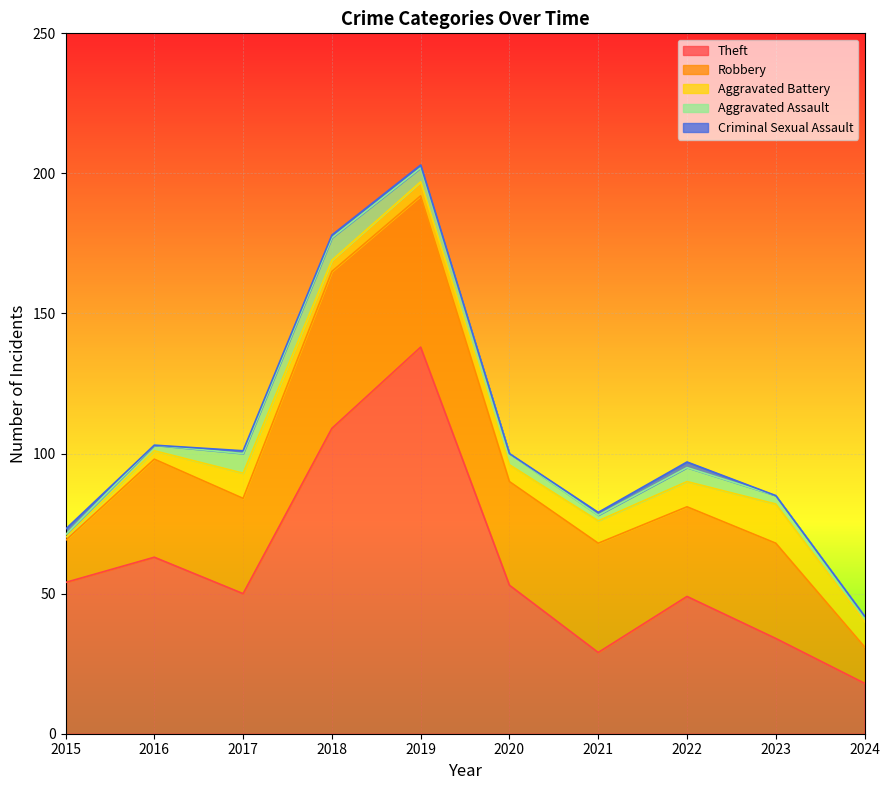

At how many categories does at least one series exceed 57?

3